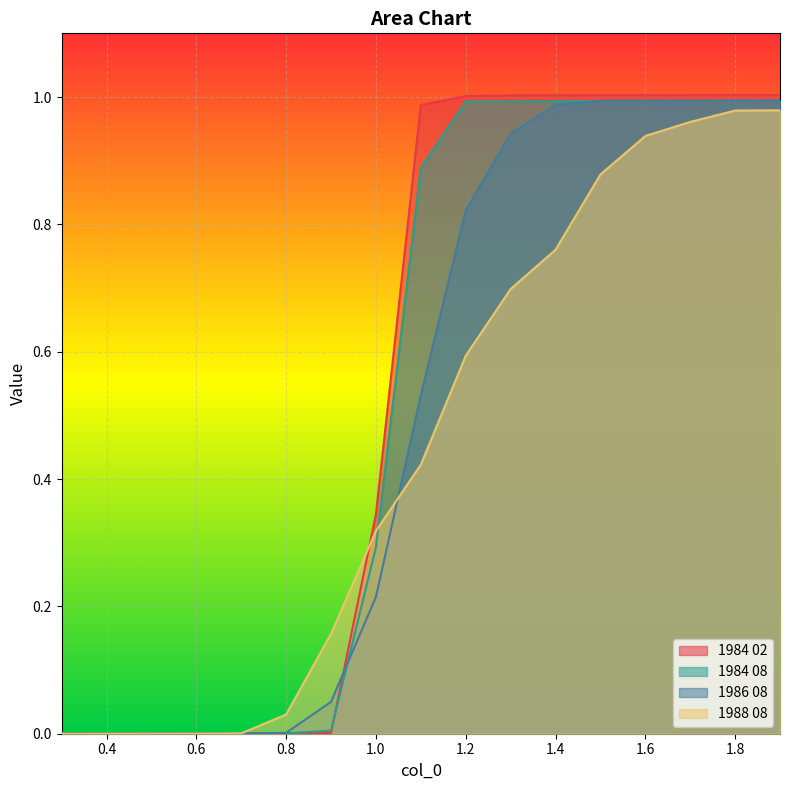

What is the average value of the 1984 08 series?

0.5